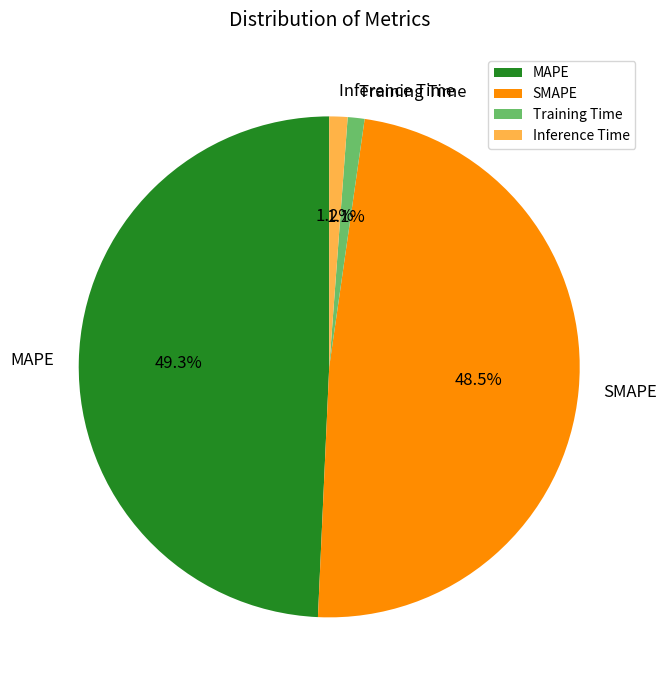

What percentage is NOT represented by MAPE?

50.7%